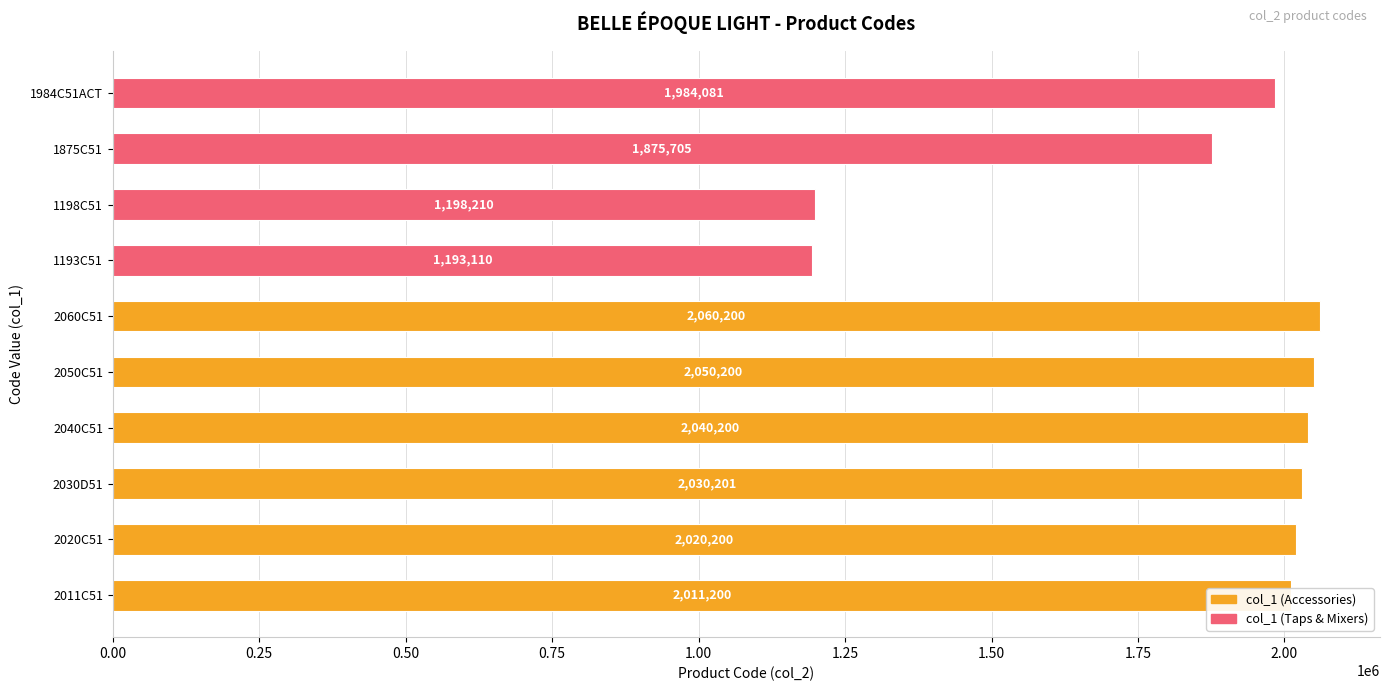

The value at 2040C51 is 3009646. True or false?

False